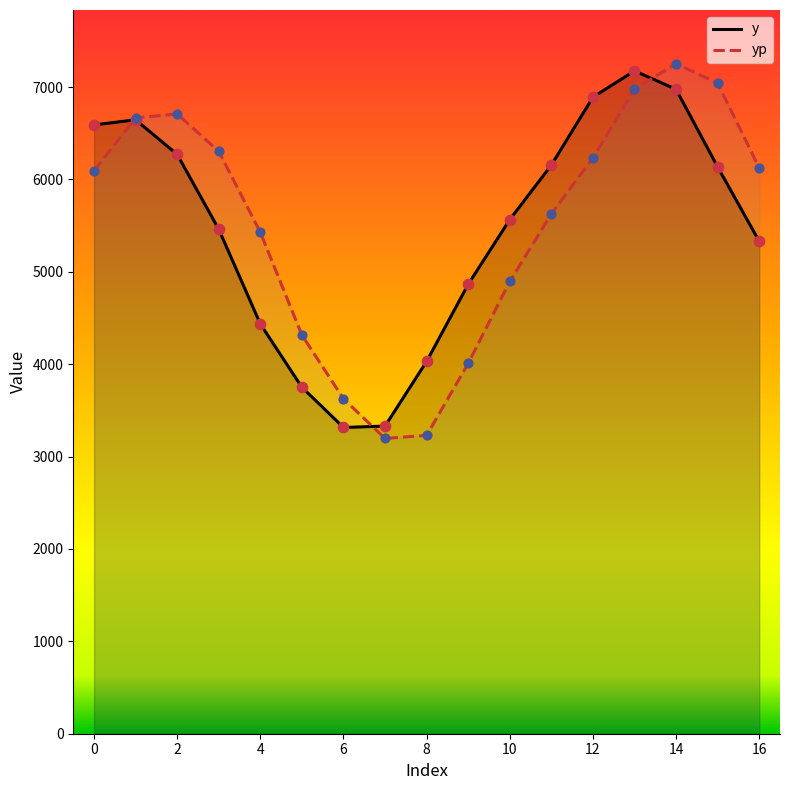

Which series contains the highest Y value?

yp